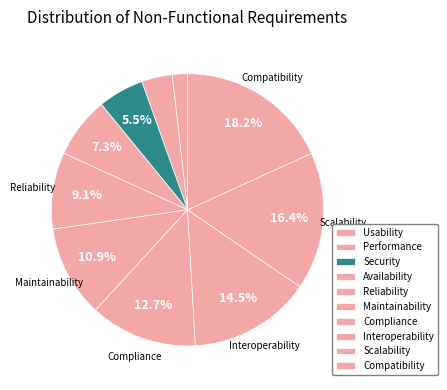

To the nearest percent, what percentage of the pie is Availability?

7%